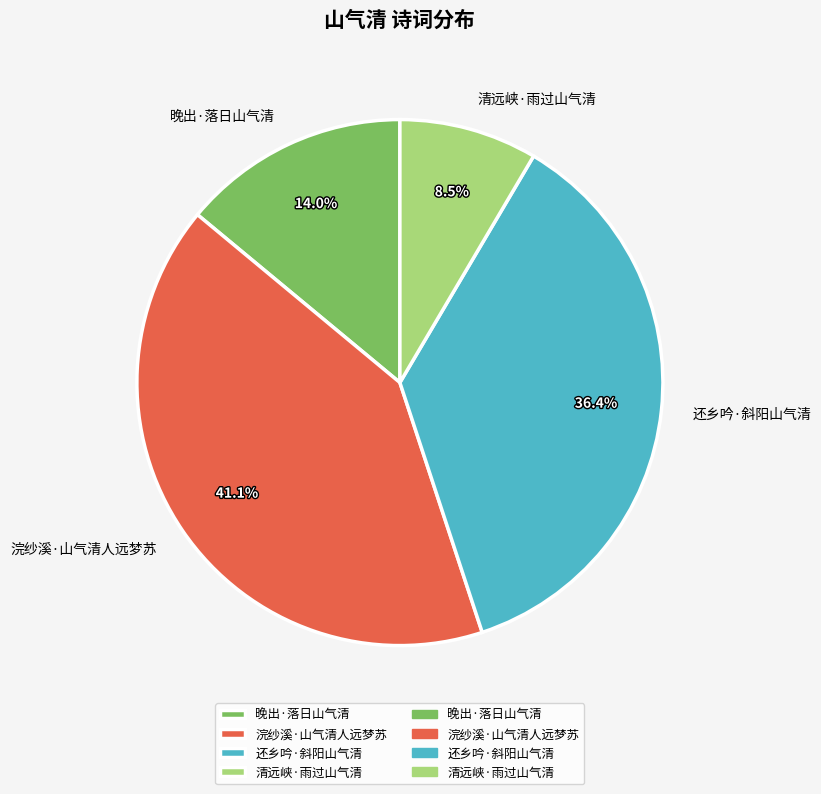

What portion of the pie excludes 清远峡·雨过山气清?

91.5%